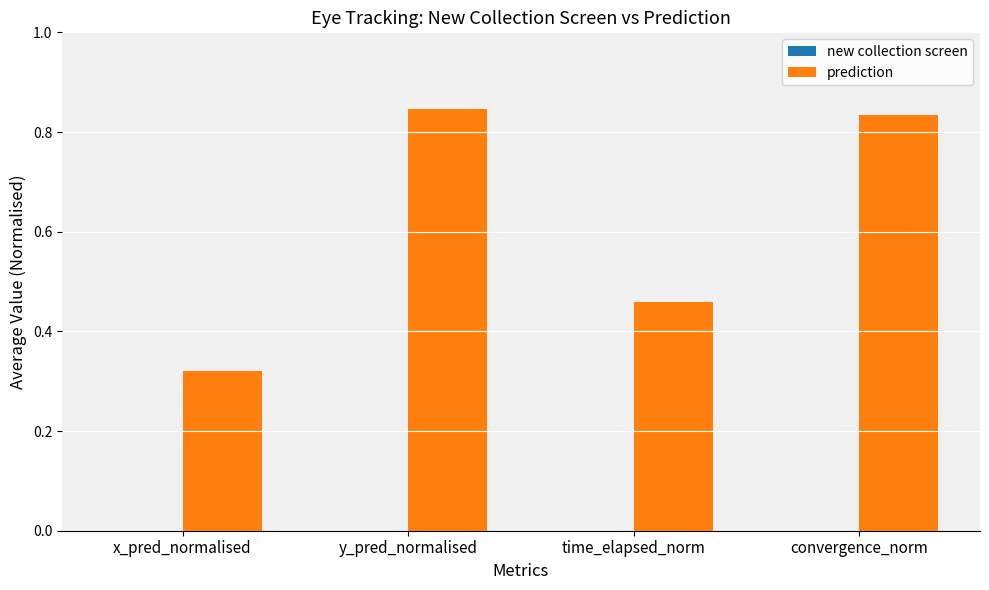

Which category has the lowest value across all series?

x_pred_normalised